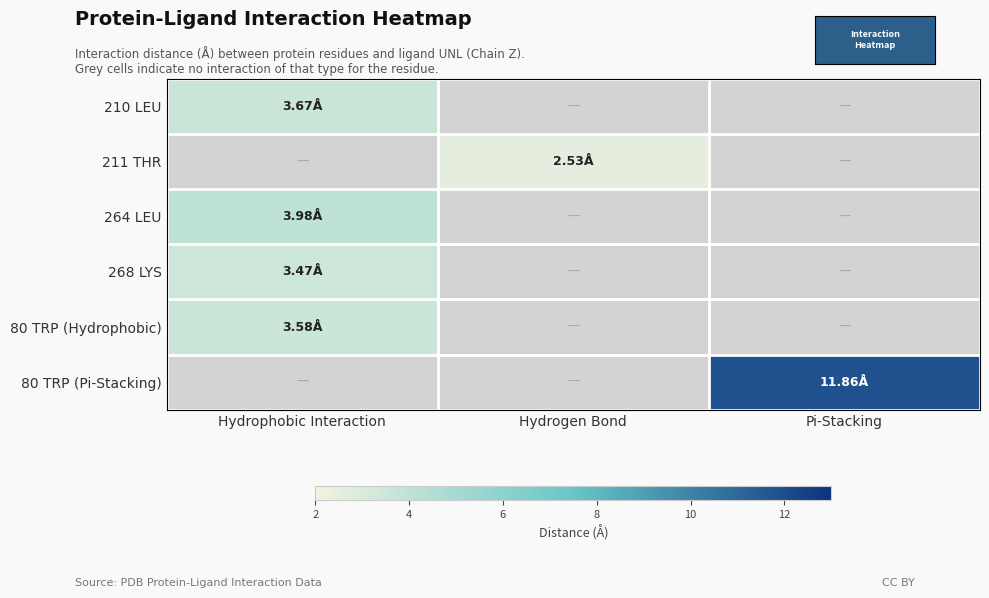

Between Hydrophobic Interaction and Pi-Stacking, which series saw the biggest shift?

80 TRP (Pi-Stacking)